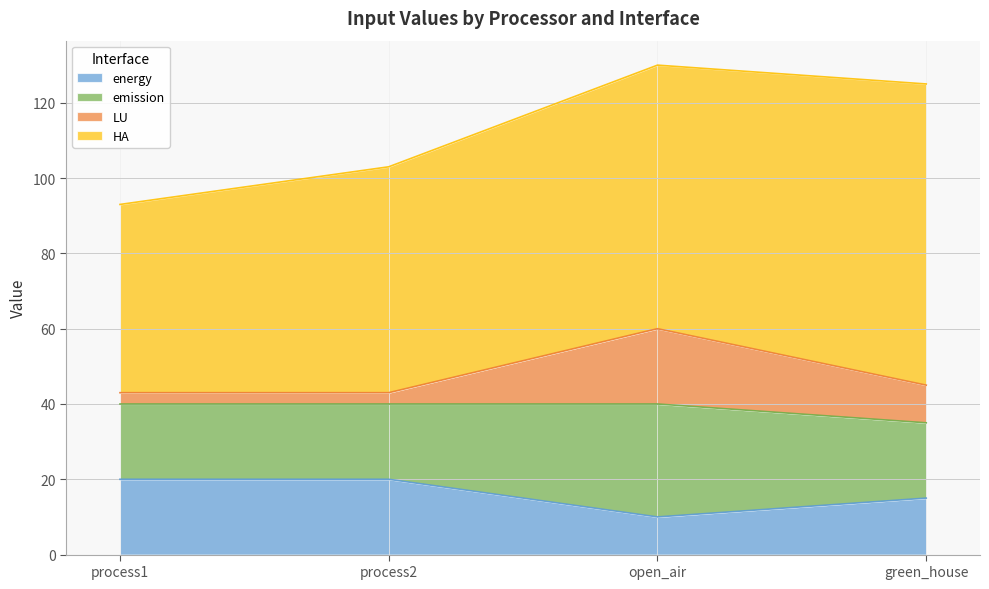

What is the total value across all series at green_house?

125